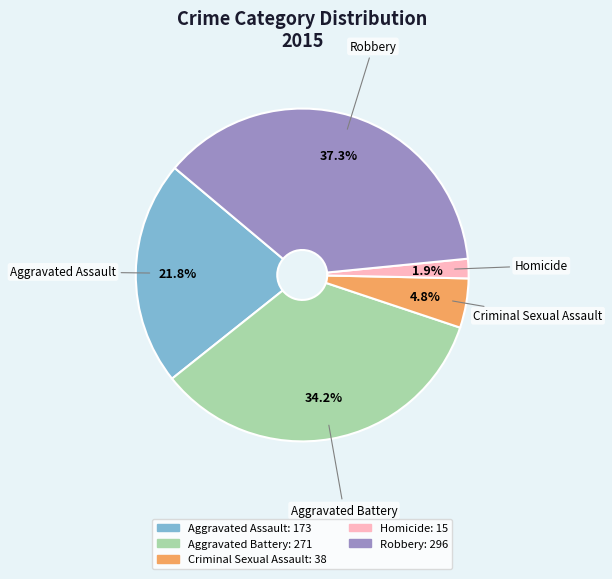

How many segments does this pie chart have?

5